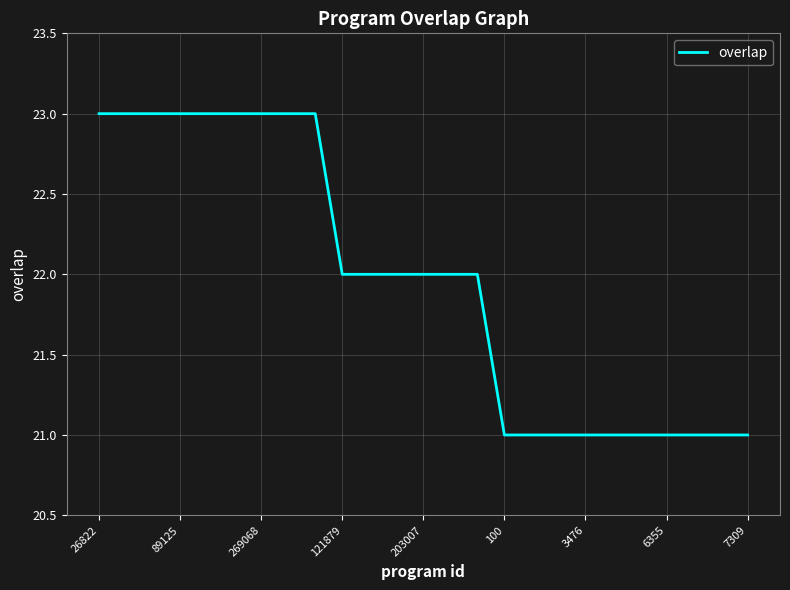

How many distinct data groups are displayed?

1